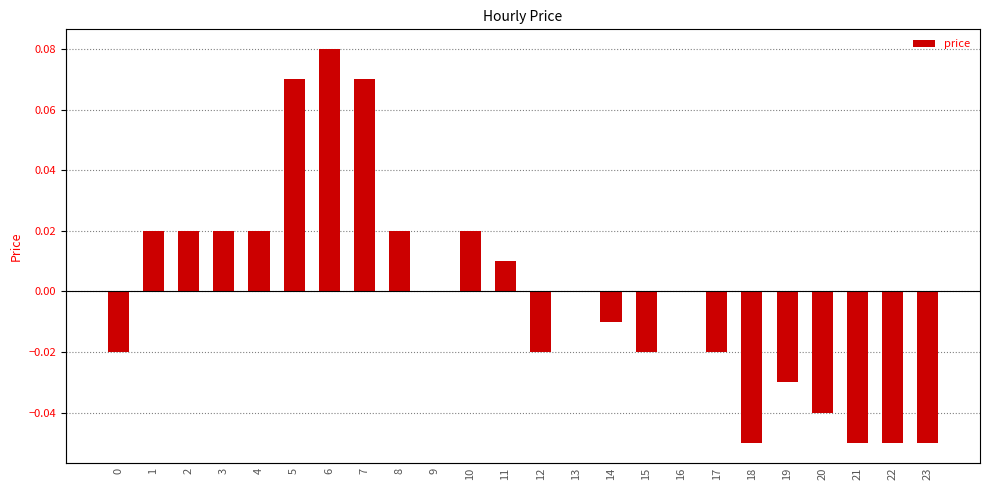

The chart shows a value of -0.0 at 15. True or false?

False